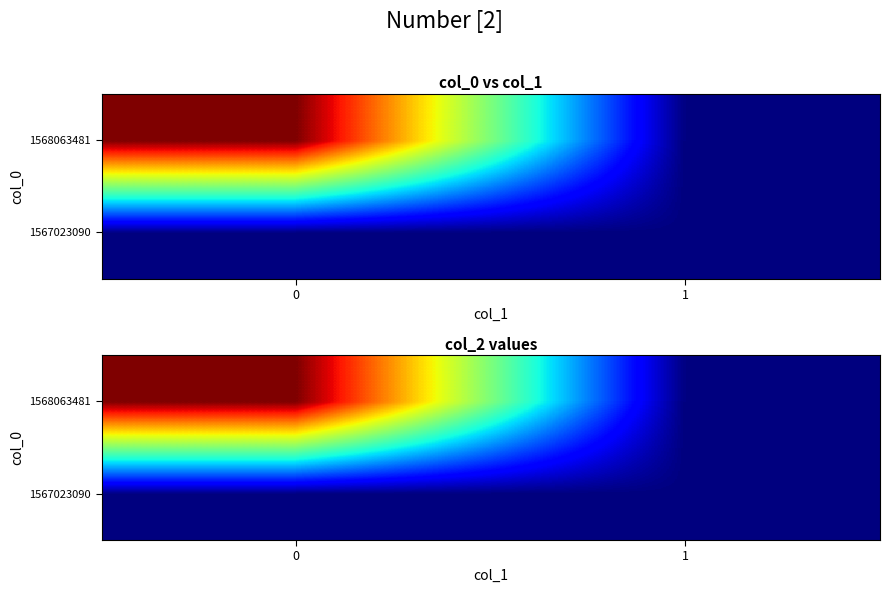

Reading left to right, what are all the values shown in this chart?

row_0: 0	0
row_1: 1	0